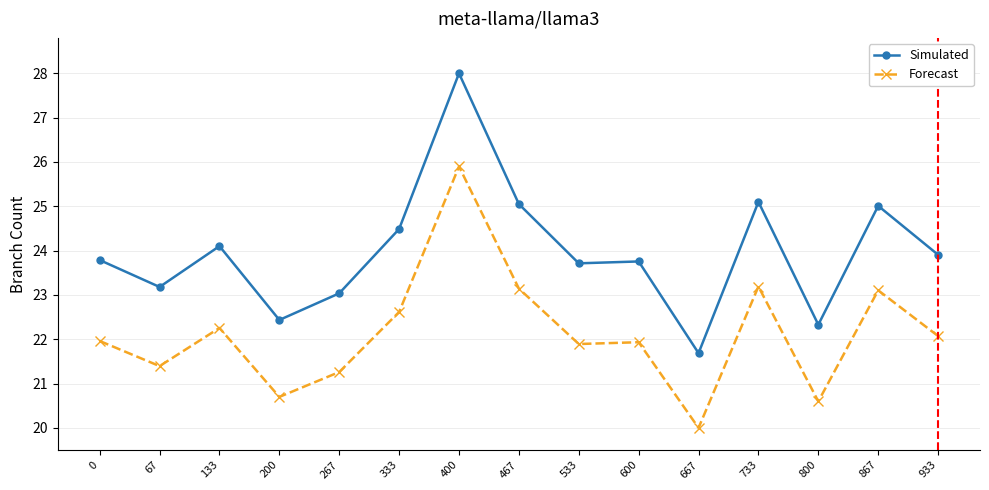

Does the chart display data point markers on the line(s)?

Yes